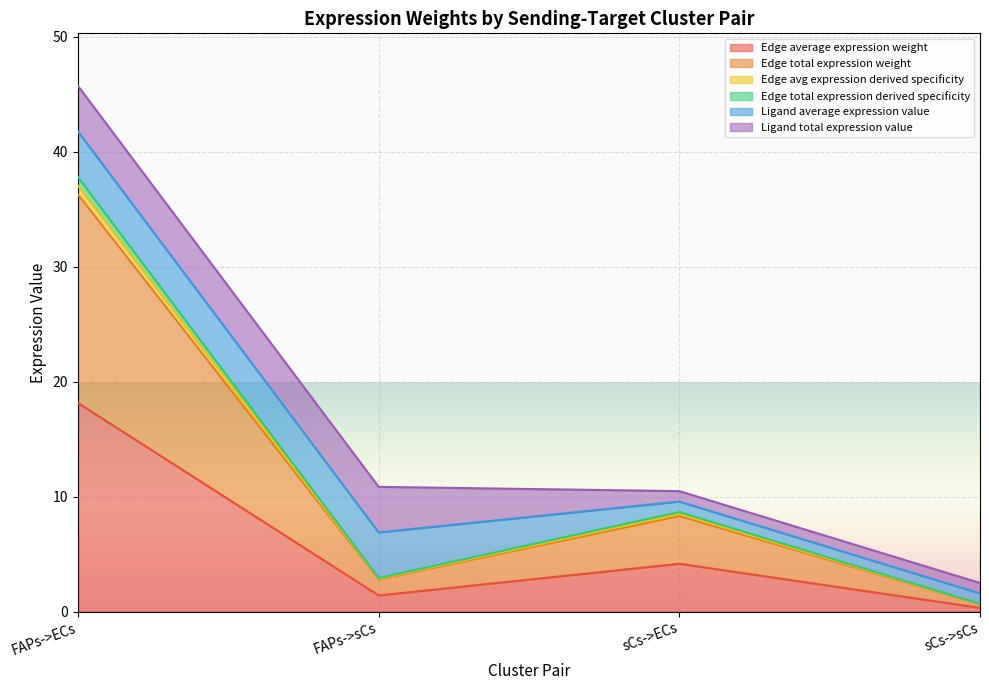

At which category does Edge average expression weight reach its first local peak?

sCs->ECs